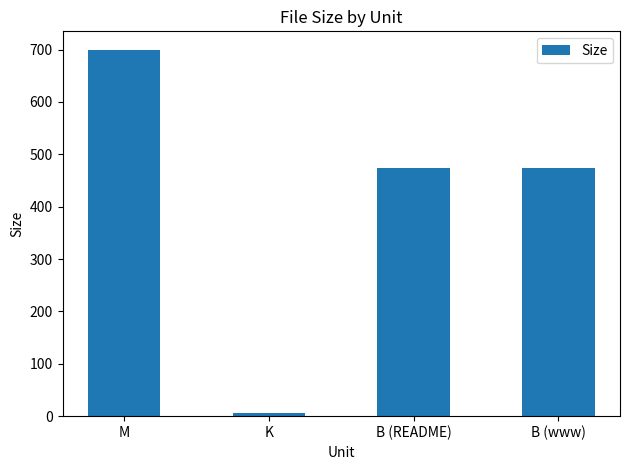

What is the label of the 3rd bar from the left?

B (README)